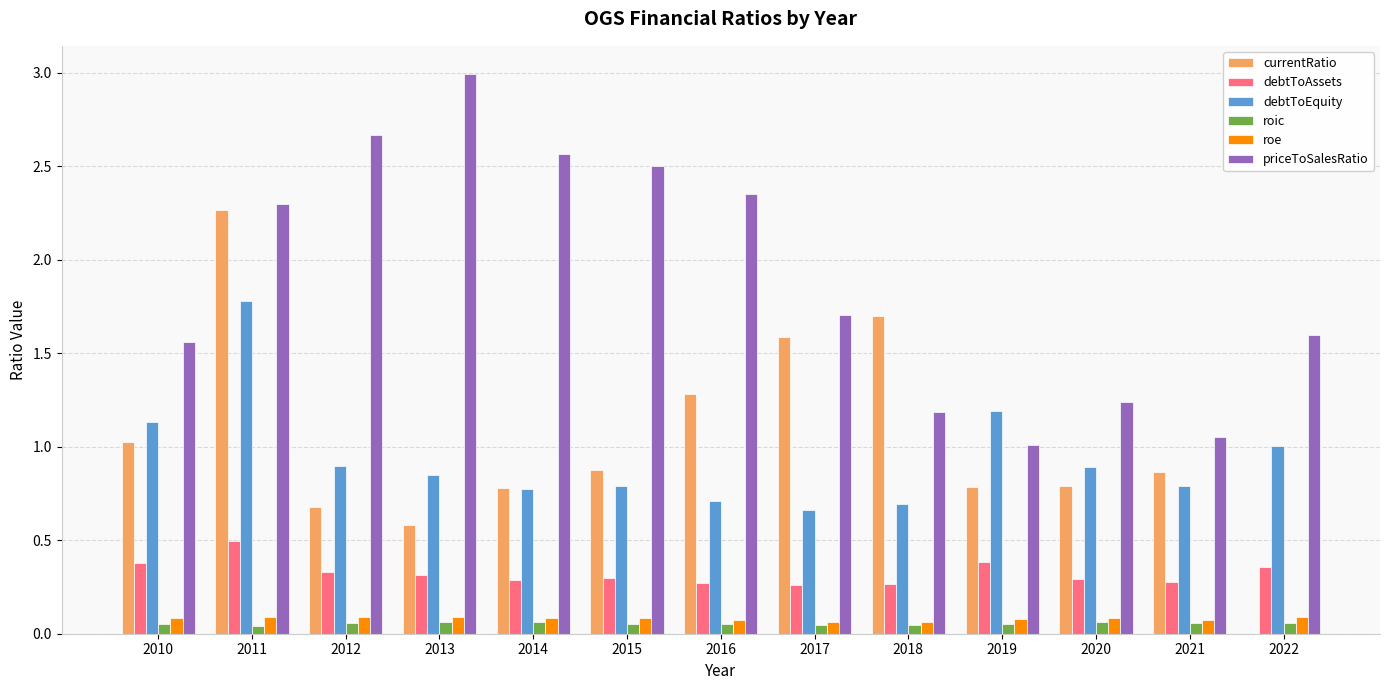

How many groups of bars are there?

13